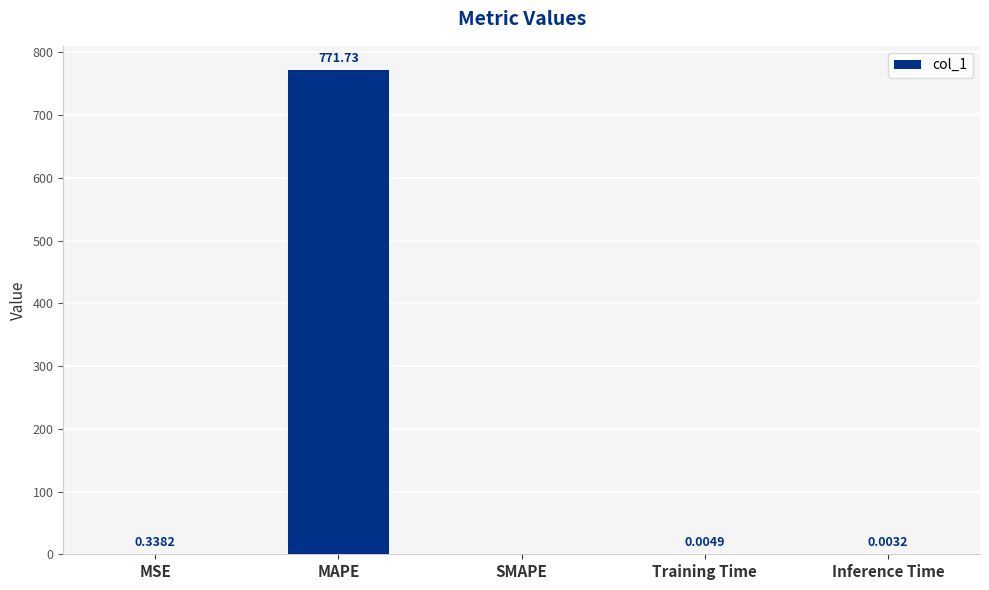

How many categories are shown in the chart?

5